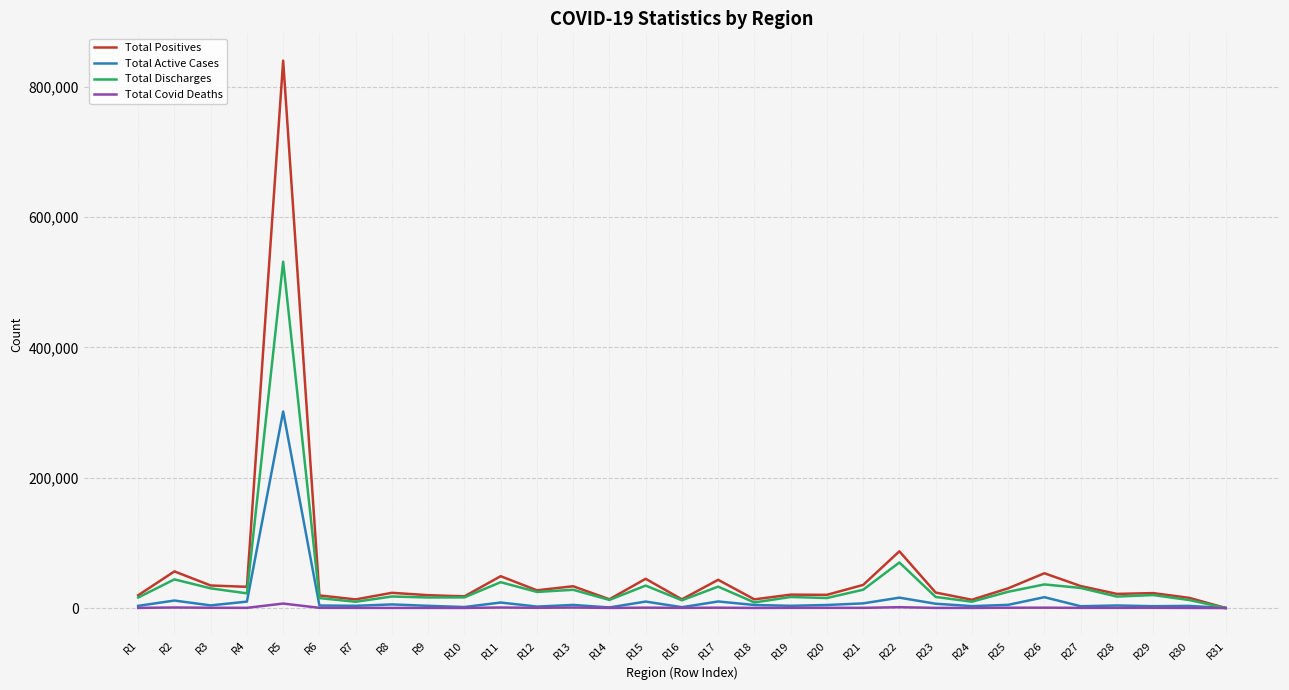

The value of Total Positives at R27 is 33710. True or false?

True